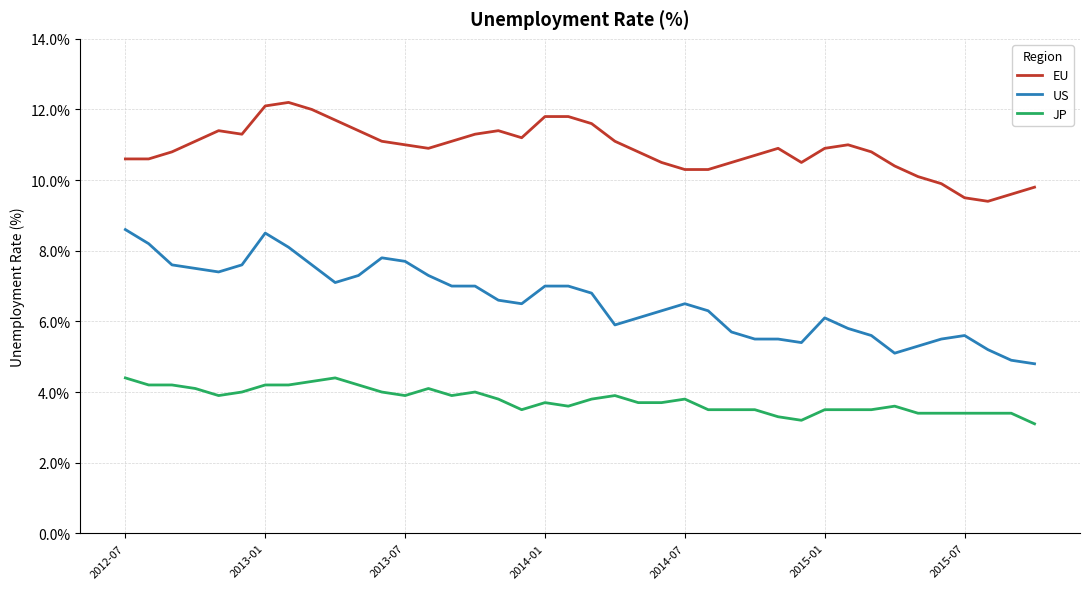

Reading left to right, transcribe all the data shown in this chart.

EU: 10.6	10.6	10.8	11.1	11.4	11.3	12.1	12.2	12.0	11.7	11.4	11.1	11.0	10.9	11.1	11.3	11.4	11.2	11.8	11.8	11.6	11.1	10.8	10.5	10.3	10.3	10.5	10.7	10.9	10.5	10.9	11.0	10.8	10.4	10.1	9.9	9.5	9.4	9.6	9.8
US: 8.6	8.2	7.6	7.5	7.4	7.6	8.5	8.1	7.6	7.1	7.3	7.8	7.7	7.3	7.0	7.0	6.6	6.5	7.0	7.0	6.8	5.9	6.1	6.3	6.5	6.3	5.7	5.5	5.5	5.4	6.1	5.8	5.6	5.1	5.3	5.5	5.6	5.2	4.9	4.8
JP: 4.4	4.2	4.2	4.1	3.9	4.0	4.2	4.2	4.3	4.4	4.2	4.0	3.9	4.1	3.9	4.0	3.8	3.5	3.7	3.6	3.8	3.9	3.7	3.7	3.8	3.5	3.5	3.5	3.3	3.2	3.5	3.5	3.5	3.6	3.4	3.4	3.4	3.4	3.4	3.1